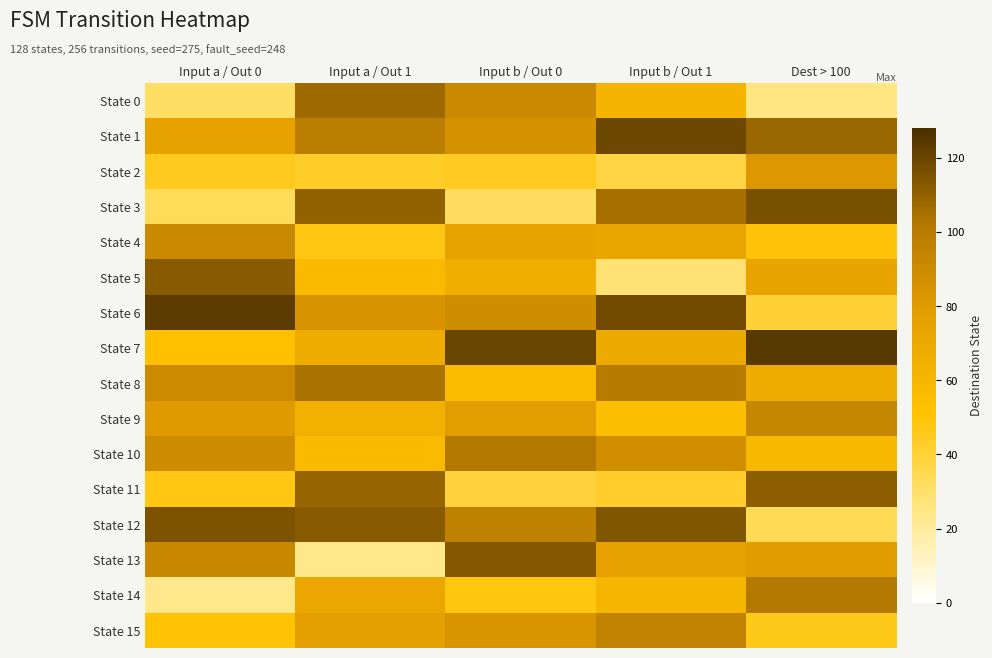

Rank the series at Dest > 100 from highest to lowest value.

State 7, State 3, State 11, State 1, State 14, State 9, State 2, State 13, State 5, State 8, State 10, State 4, State 15, State 6, State 12, State 0